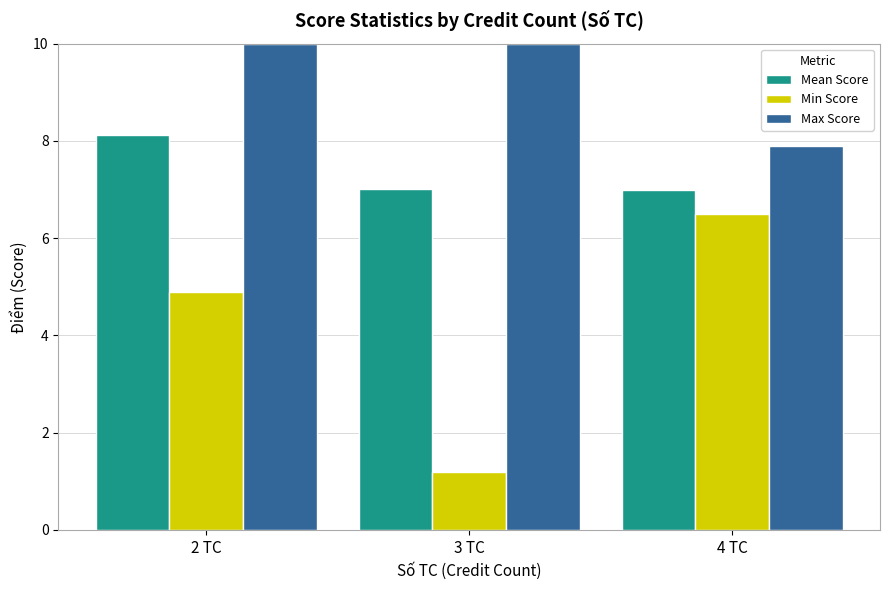

How many bars are there in each group?

3